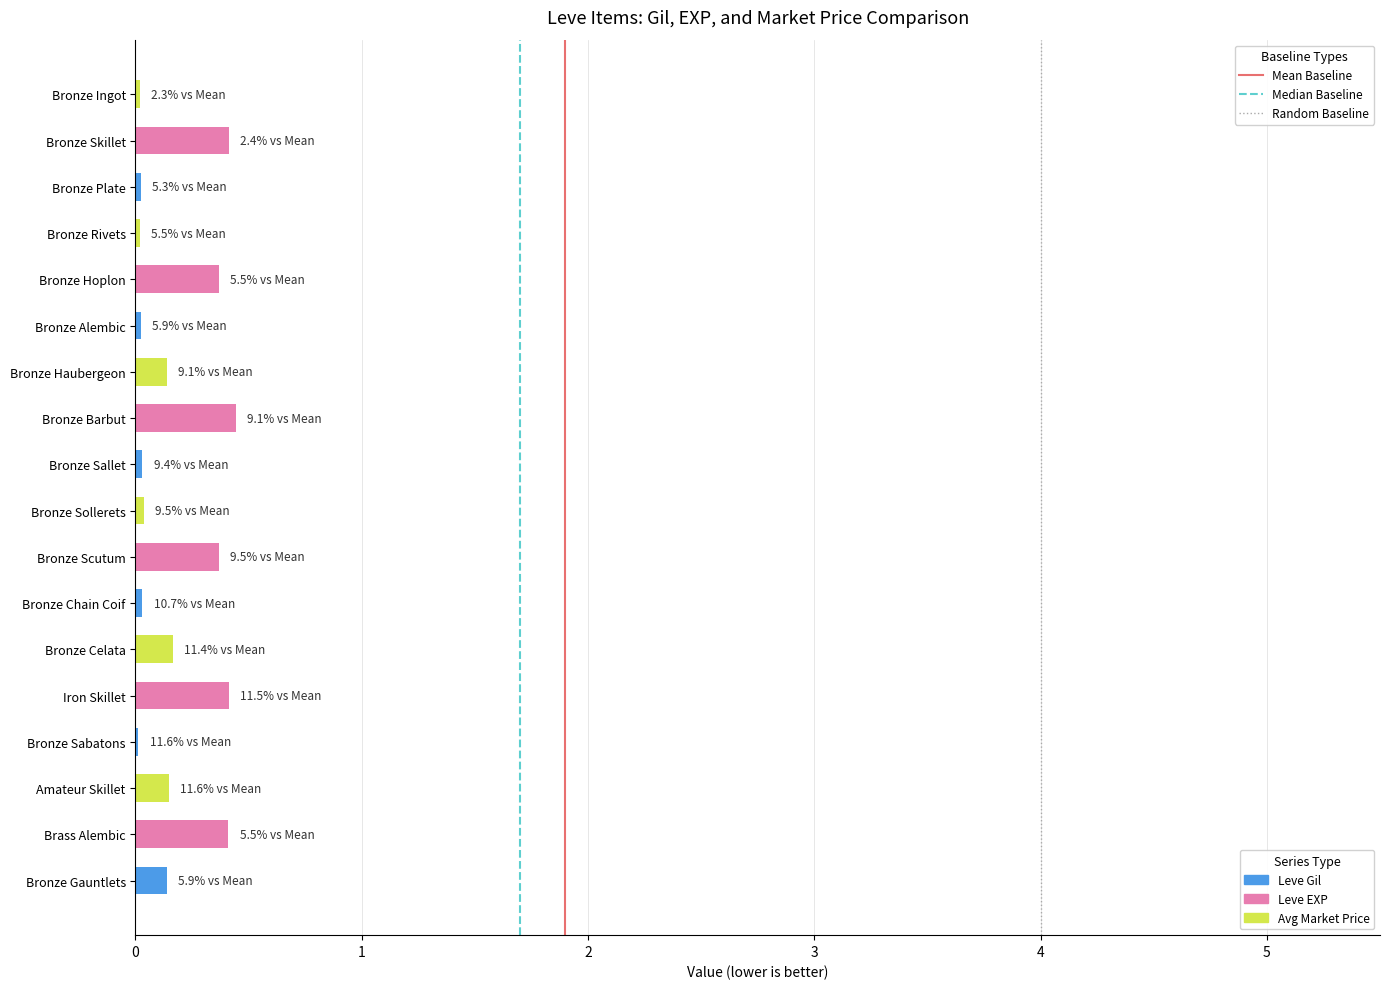

Are the bars grouped side by side (vs. stacked)?

No